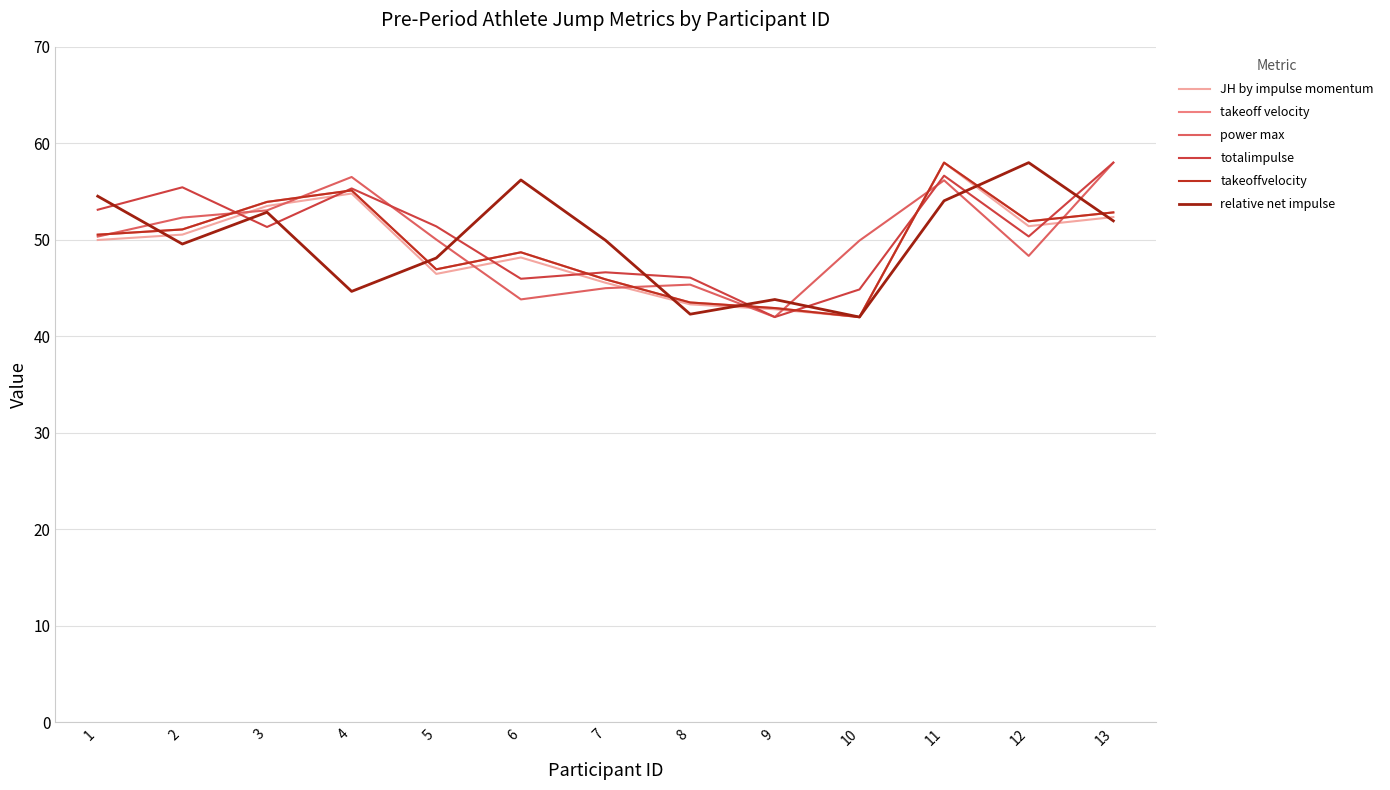

What is the sum of all takeoff velocity values?

643.4